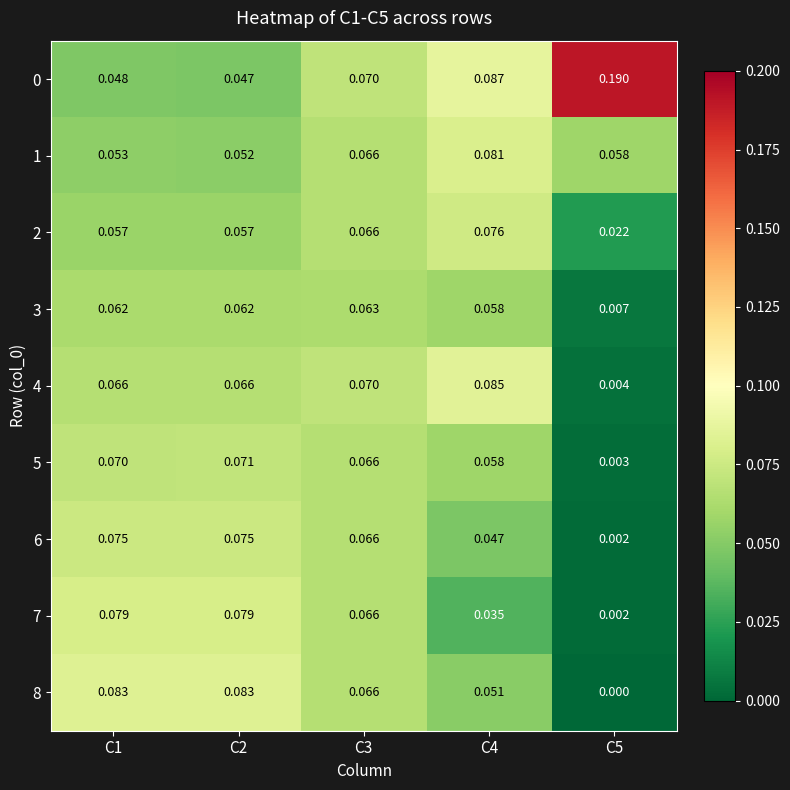

Is the value of 4 at C1 greater than the value of 5 at C1?

No